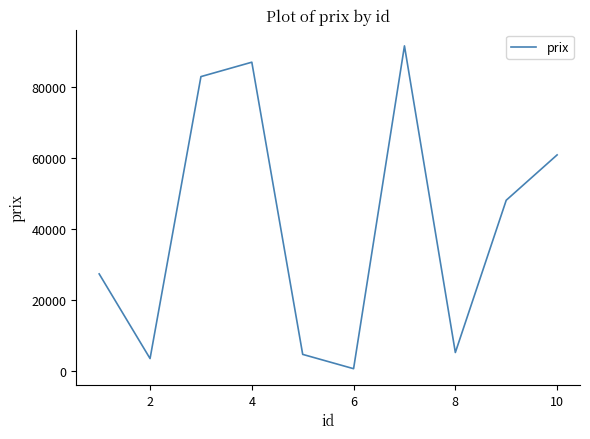

Is this an area chart (filled region under the line)?

No